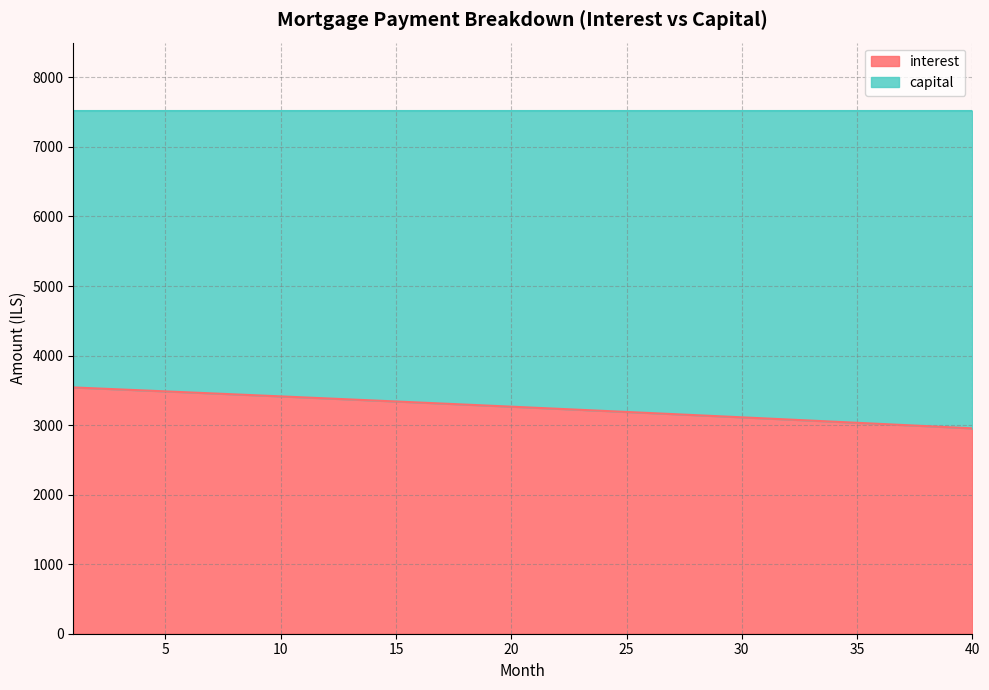

What is the difference between the maximum and minimum values in the interest series?

588.6